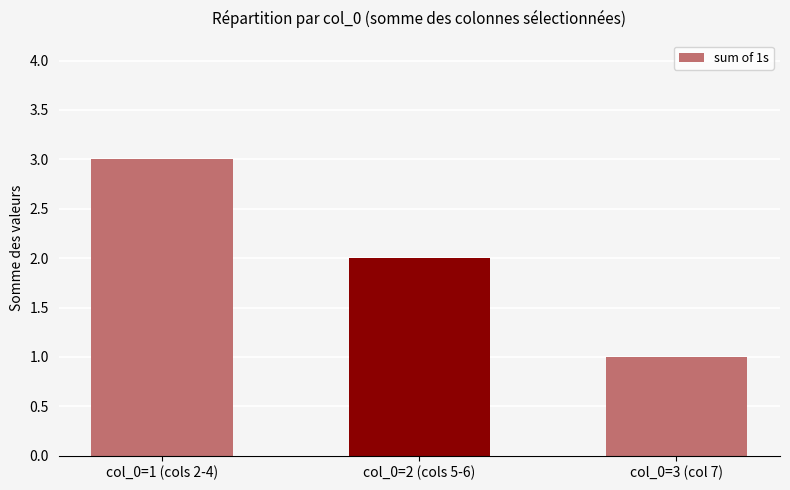

What is the sum of all values?

6